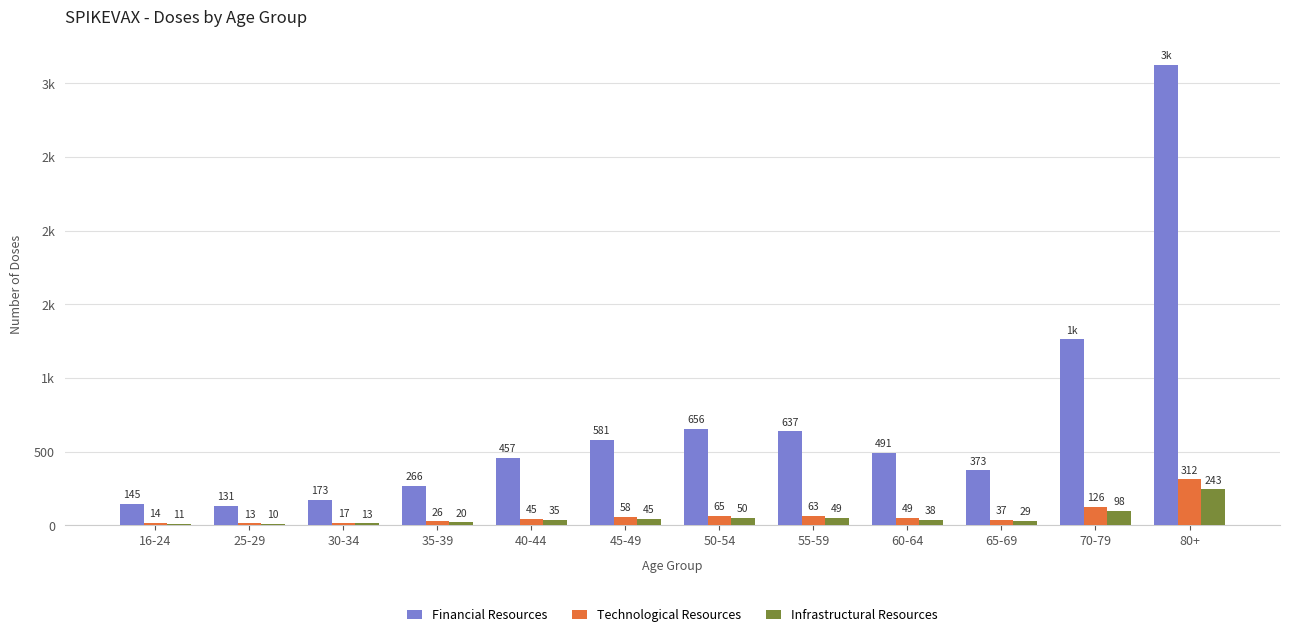

Does the chart contain any negative values?

No